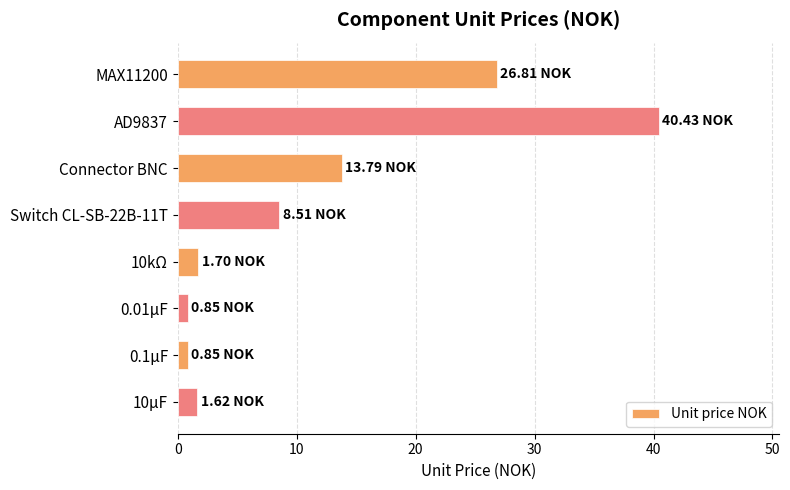

Which has a higher value, Connector BNC or Switch CL-SB-22B-11T?

Connector BNC